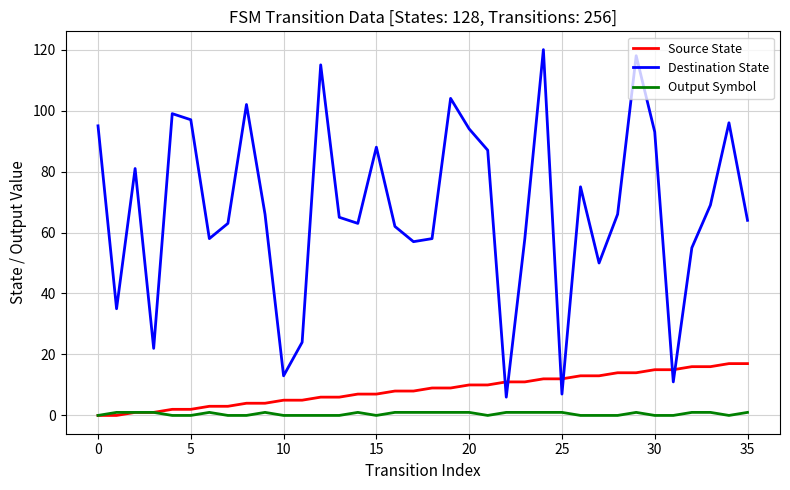

Which series has the largest total across all categories?

Destination State